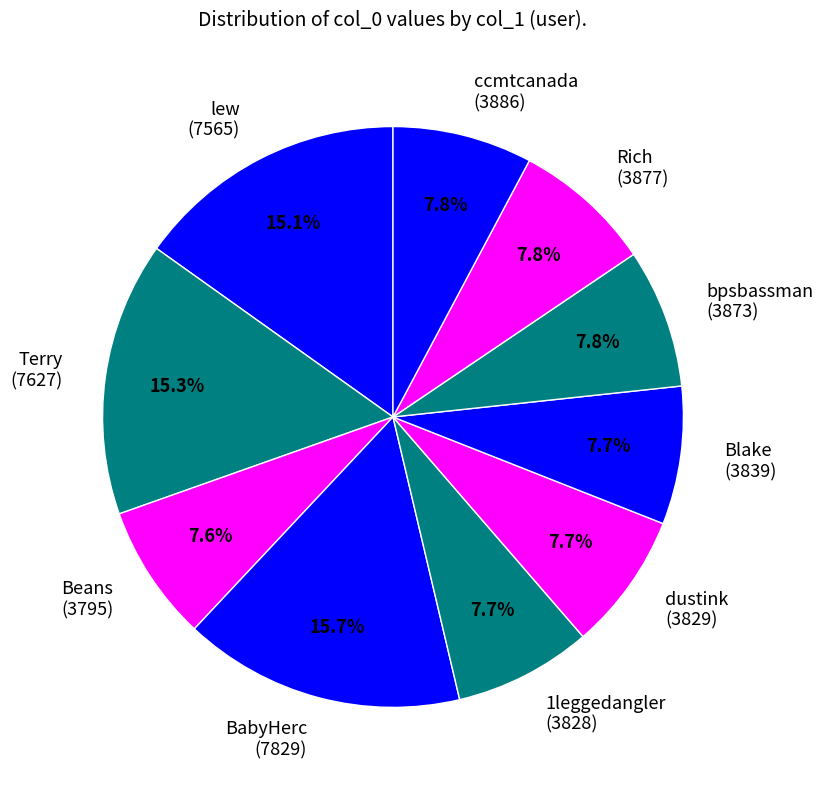

Is there any slice that represents more than half of the pie?

No